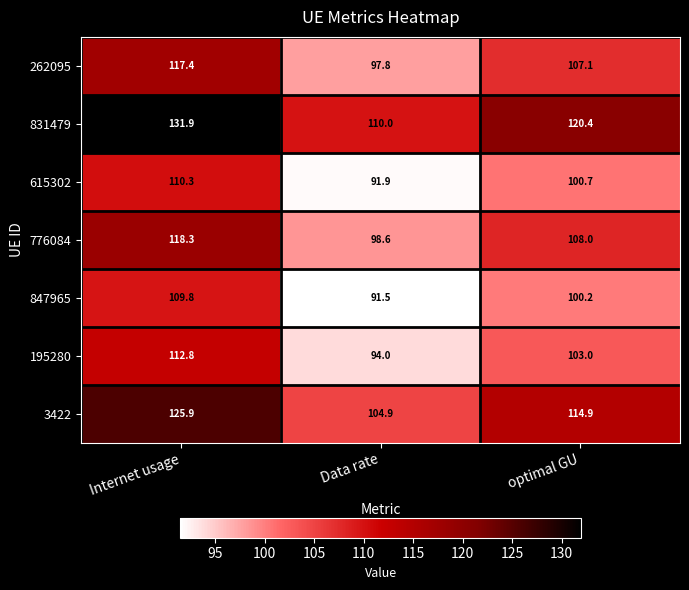

List the labels in order of 3422 value, smallest first.

Data rate, optimal GU, Internet usage